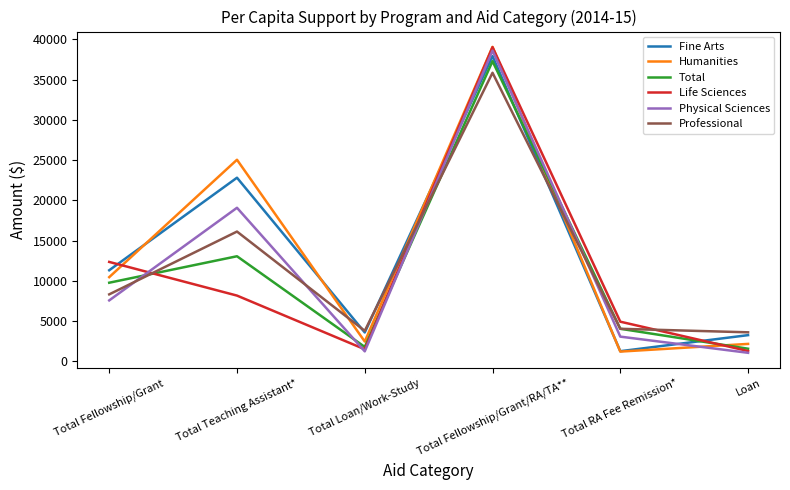

True or false: Life Sciences has a value of 1272 at Loan.

True